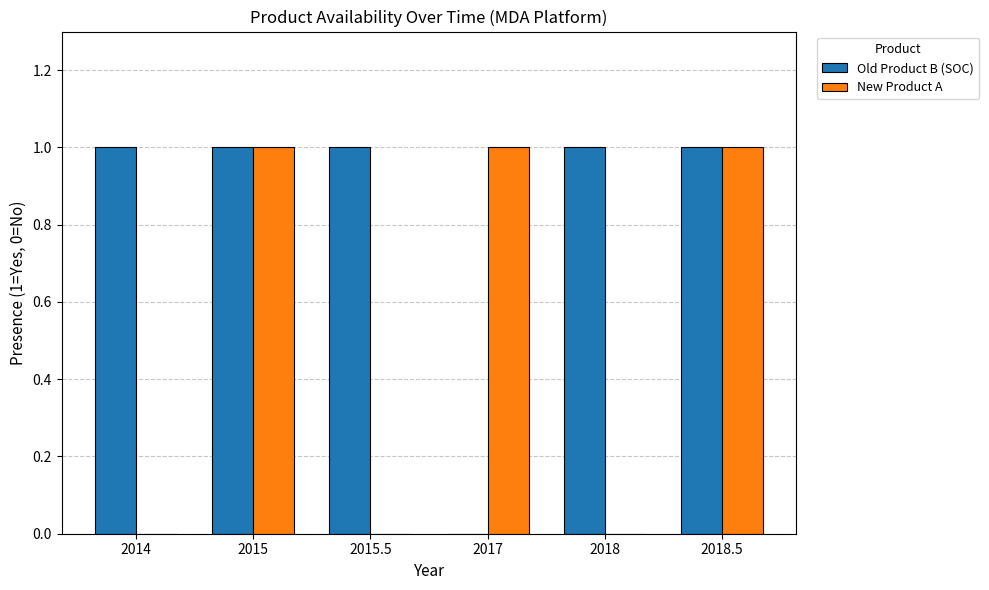

Which series has the largest total across all categories?

Old Product B (SOC)